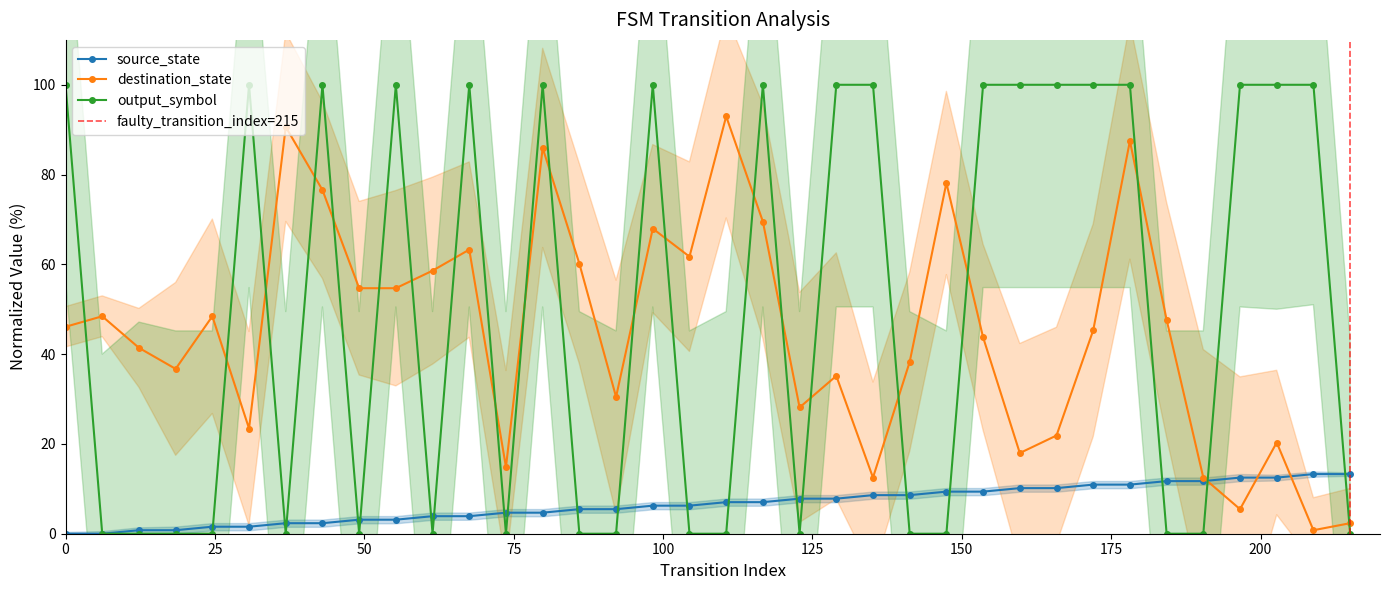

True or false: output_symbol and destination_state cross at least once.

True